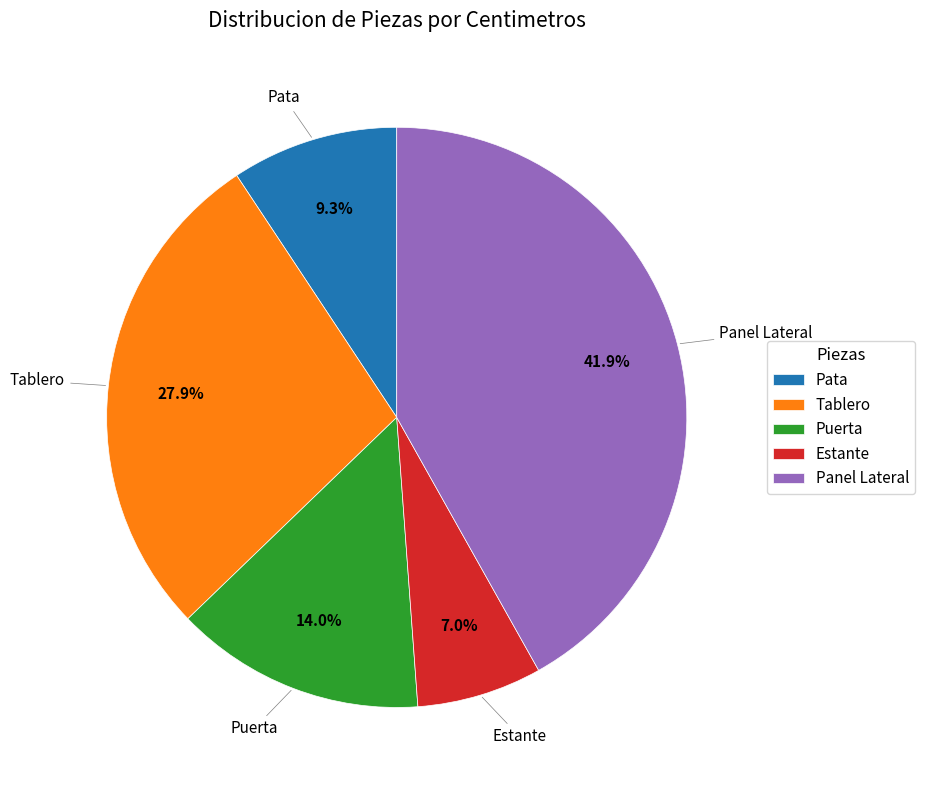

What is the largest slice in the pie chart?

Panel Lateral